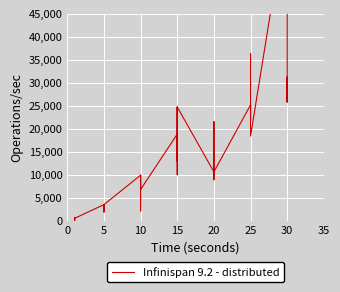

How many data points are less than 10710?

20